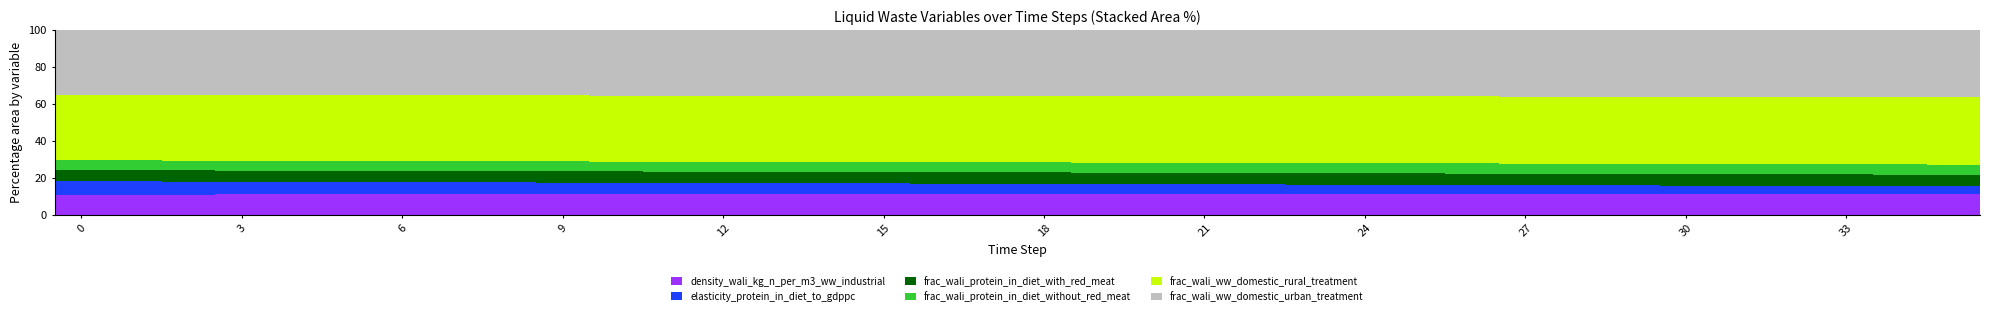

Count the number of data series in this chart.

6